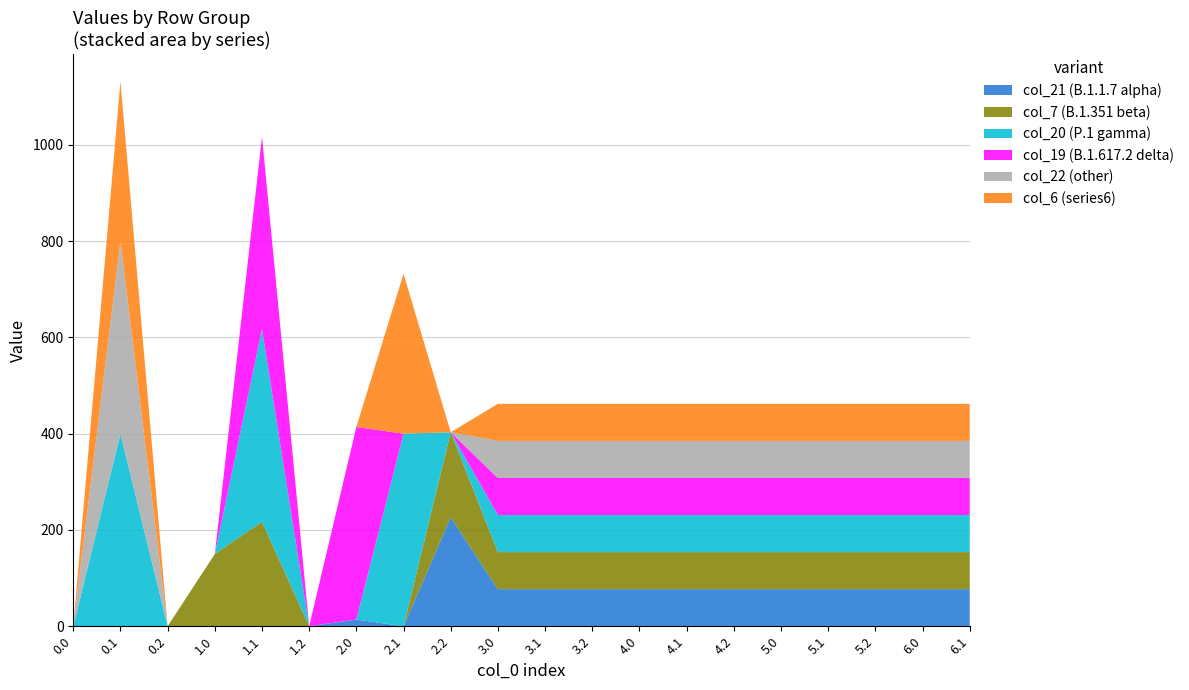

Reading left to right, list all the values displayed in this chart.

col_21: 0.0=0.0	0.1=0.0	0.2=0.0	1.0=0.0	1.1=0.0	1.2=0.0	2.0=14.0	2.1=0.0	2.2=226.4	3.0=77.0	3.1=77.0	3.2=77.0	4.0=77.0	4.1=77.0	4.2=77.0	5.0=77.0	5.1=77.0	5.2=77.0	6.0=77.0	6.1=77.0
col_7: 0.0=0.0	0.1=0.0	0.2=0.0	1.0=150.1	1.1=217.1	1.2=0.0	2.0=0.0	2.1=0.0	2.2=176.6	3.0=77.0	3.1=77.0	3.2=77.0	4.0=77.0	4.1=77.0	4.2=77.0	5.0=77.0	5.1=77.0	5.2=77.0	6.0=77.0	6.1=77.0
col_20: 0.0=0.0	0.1=400.0	0.2=0.0	1.0=0.0	1.1=400.0	1.2=0.0	2.0=0.0	2.1=400.0	2.2=0.0	3.0=77.0	3.1=77.0	3.2=77.0	4.0=77.0	4.1=77.0	4.2=77.0	5.0=77.0	5.1=77.0	5.2=77.0	6.0=77.0	6.1=77.0
col_19: 0.0=0.0	0.1=0.0	0.2=0.0	1.0=0.0	1.1=400.0	1.2=0.0	2.0=400.0	2.1=0.0	2.2=0.0	3.0=77.0	3.1=77.0	3.2=77.0	4.0=77.0	4.1=77.0	4.2=77.0	5.0=77.0	5.1=77.0	5.2=77.0	6.0=77.0	6.1=77.0
col_22: 0.0=0.0	0.1=400.0	0.2=0.0	1.0=0.0	1.1=0.0	1.2=0.0	2.0=0.0	2.1=0.0	2.2=0.0	3.0=77.0	3.1=77.0	3.2=77.0	4.0=77.0	4.1=77.0	4.2=77.0	5.0=77.0	5.1=77.0	5.2=77.0	6.0=77.0	6.1=77.0
col_6: 0.0=0.0	0.1=332.2	0.2=0.0	1.0=0.0	1.1=0.0	1.2=0.0	2.0=0.0	2.1=332.2	2.2=0.0	3.0=77.0	3.1=77.0	3.2=77.0	4.0=77.0	4.1=77.0	4.2=77.0	5.0=77.0	5.1=77.0	5.2=77.0	6.0=77.0	6.1=77.0